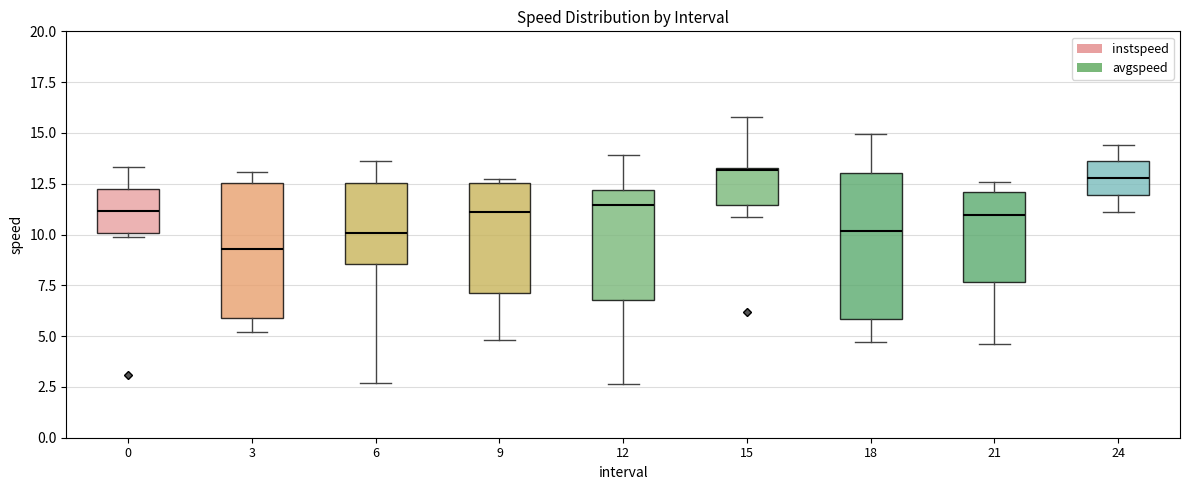

Reading left to right, transcribe this box plot: for each box, give where its median line is, the range the box spans, and where its two whiskers end, as read against the y-axis. The values are not printed on the chart, so give them approximately, as read against the axis.

0: median 11.0, box 10.0 to 12.0, whiskers 10.0 (just below the box's lower edge) to 13.5
3: median 9.5, box 6.0 to 12.5, whiskers 5.0 to 13.0
6: median 10.0, box 8.5 to 12.5, whiskers 2.5 to 13.5
9: median 11.0, box 7.0 to 12.5, whiskers 5.0 to 12.5 (just above the box's upper edge)
12: median 11.5, box 7.0 to 12.0, whiskers 2.5 to 14.0
15: median 13.0, box 11.5 to 13.5, whiskers 11.0 to 16.0
18: median 10.0, box 6.0 to 13.0, whiskers 4.5 to 15.0
21: median 11.0, box 7.5 to 12.0, whiskers 4.5 to 12.5
24: median 13.0, box 12.0 to 13.5, whiskers 11.0 to 14.5